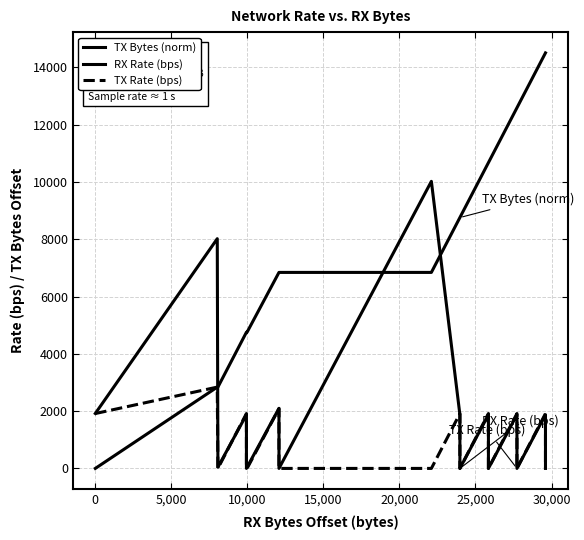

Does the chart display data point markers on the line(s)?

No